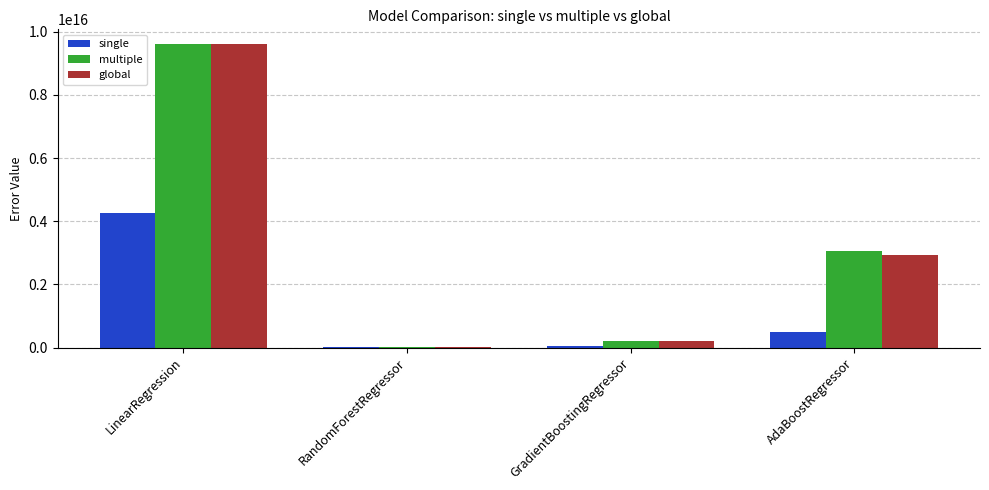

At which label is multiple closest to 4806197885751499?

AdaBoostRegressor